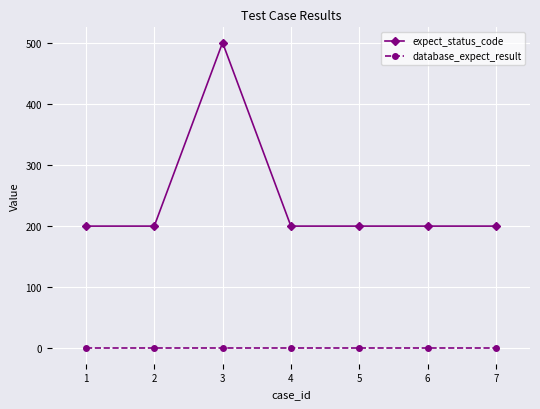

Rank the series at 1 from lowest to highest value.

database_expect_result, expect_status_code